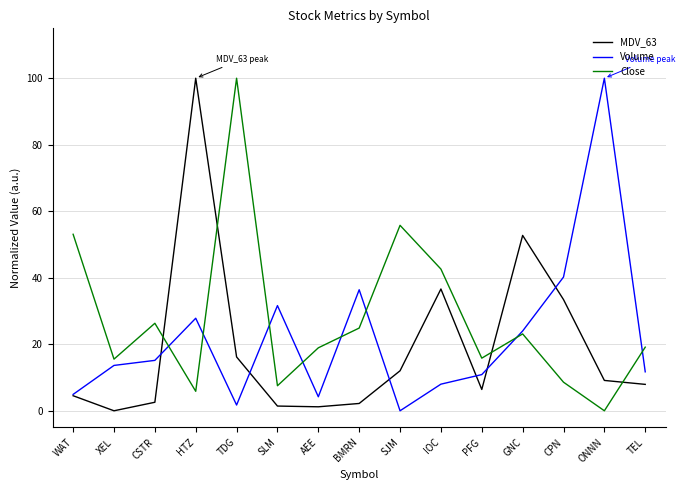

What is the average value of the MDV_63 series?

19.1